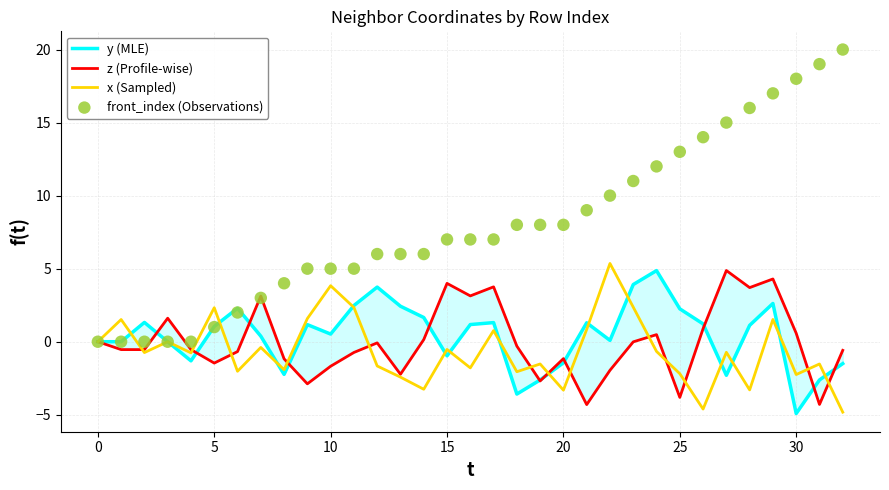

Which series has the widest spread of Y values?

front_index (Observations)